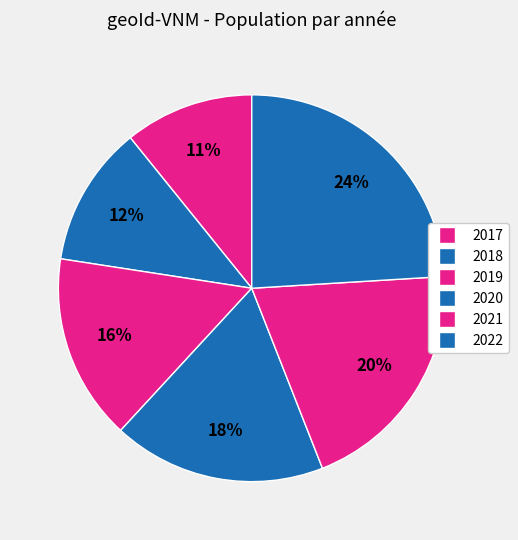

What percentage is the 2018 slice, to the nearest percent?

12%